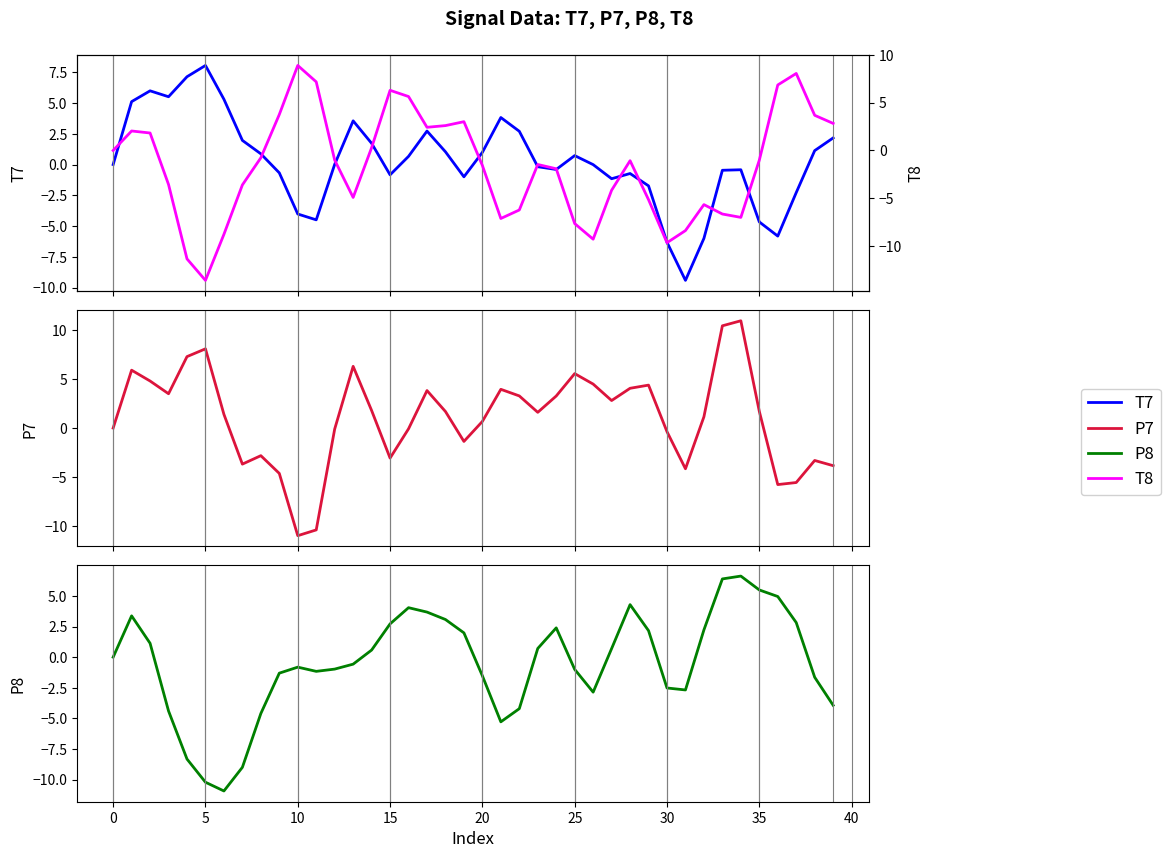

What are all the series names shown in the legend?

T7, P7, P8, T8